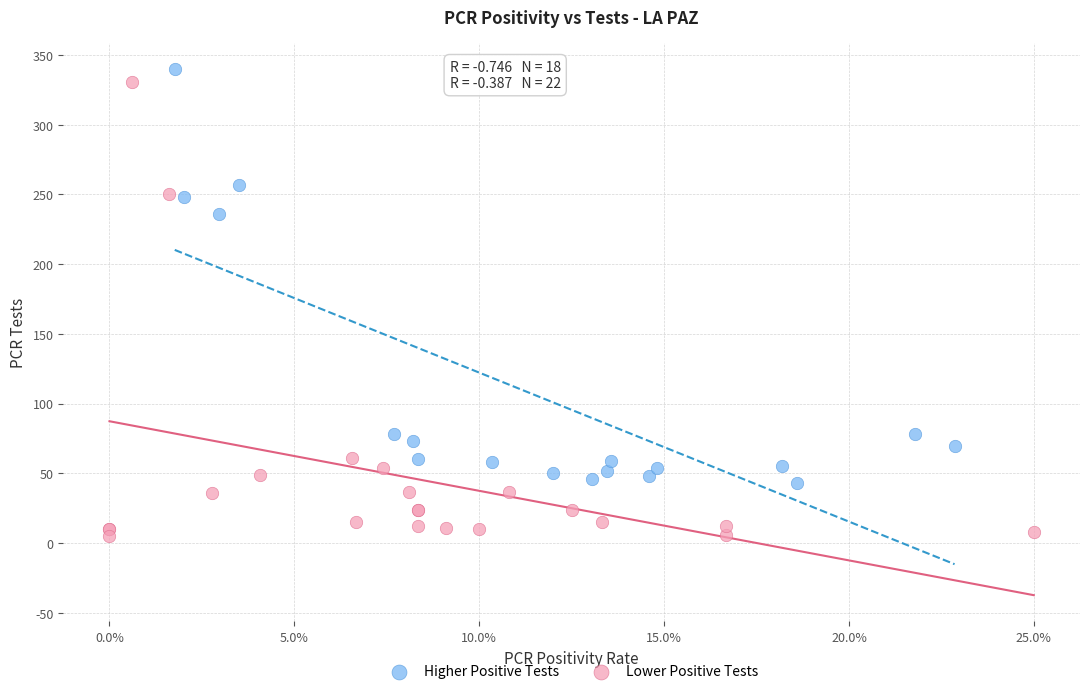

Which series contains the lowest Y value?

Lower Positive Tests